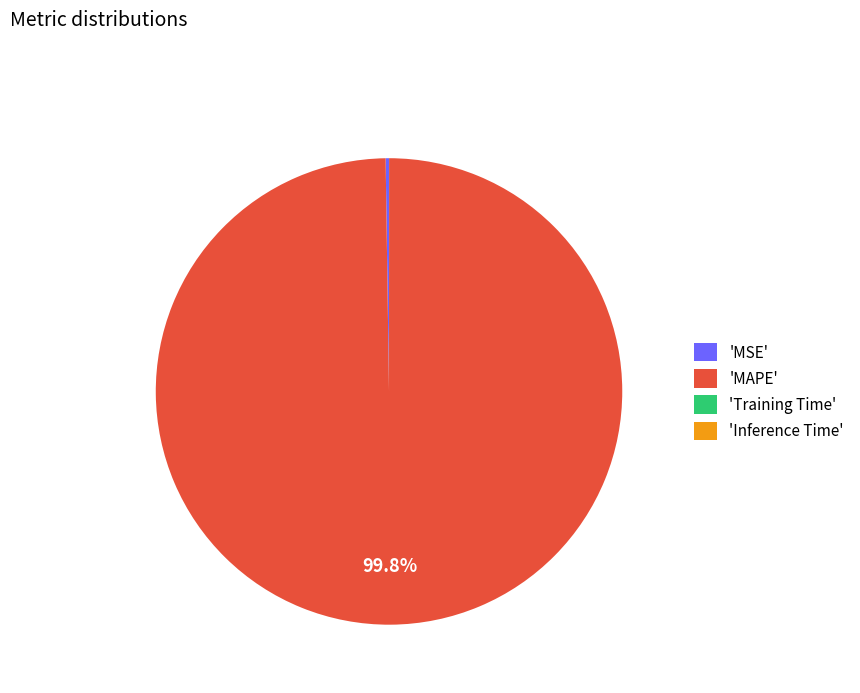

Which slice represents more than half of the pie?

'MAPE'